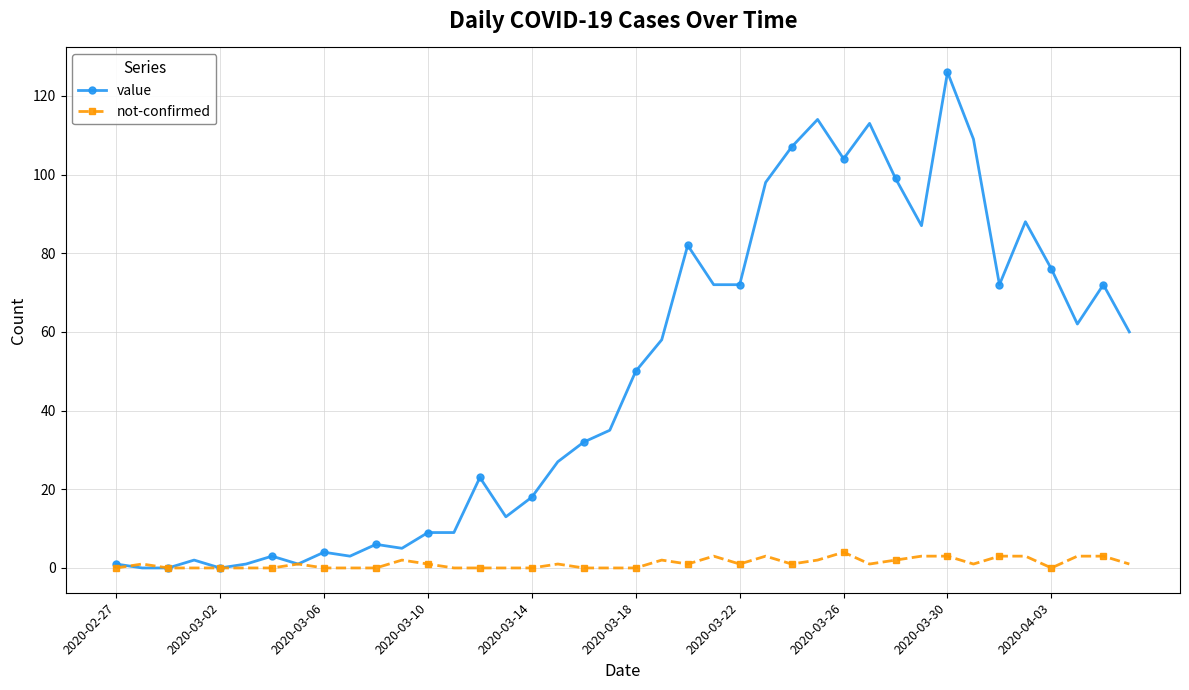

What is the highest value of the not-confirmed series?

4